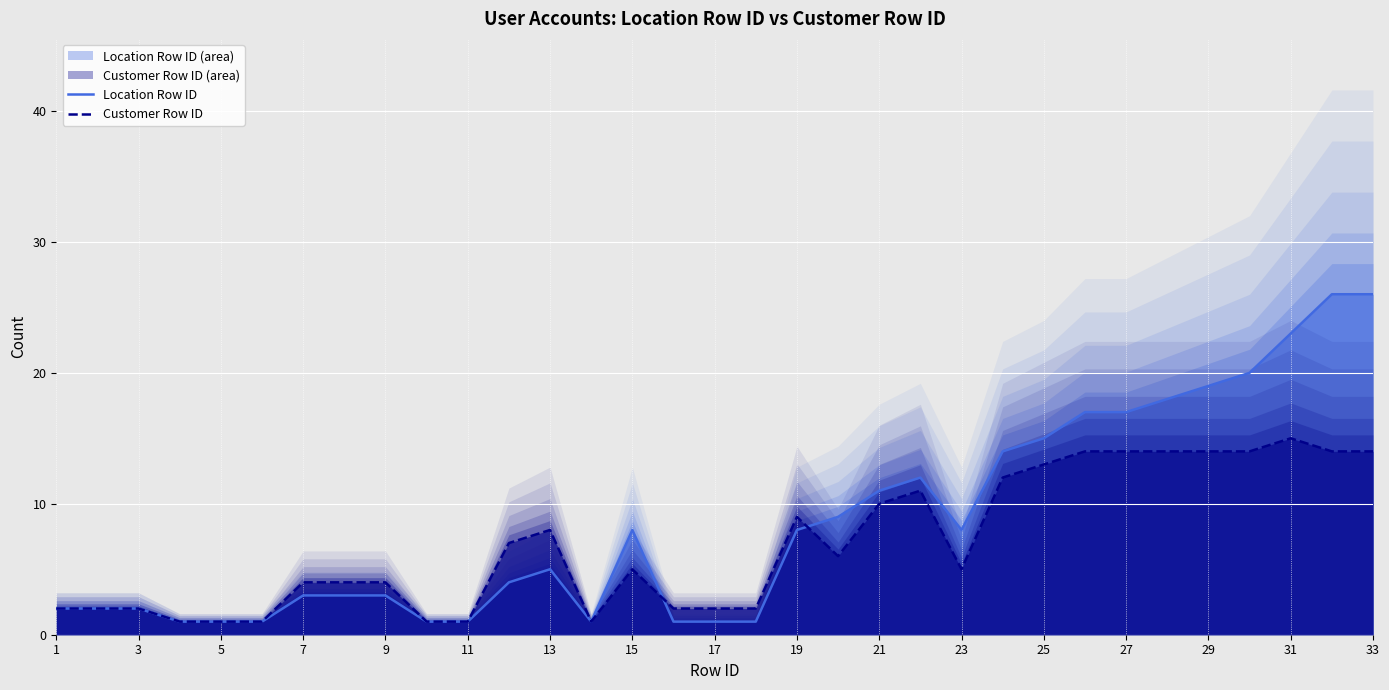

What is the value of the Customer Row ID point at the 27th from the left?

14